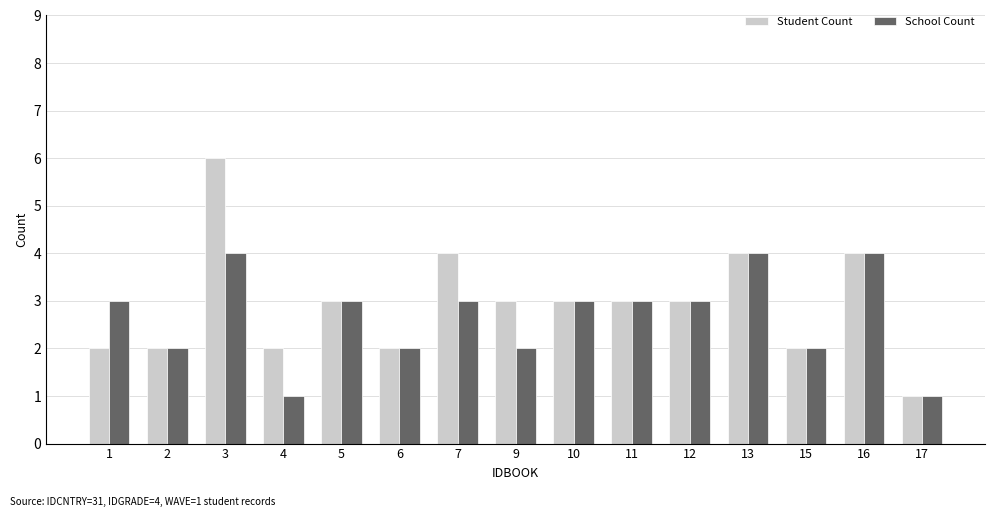

Which series has the widest spread of values?

Student Count